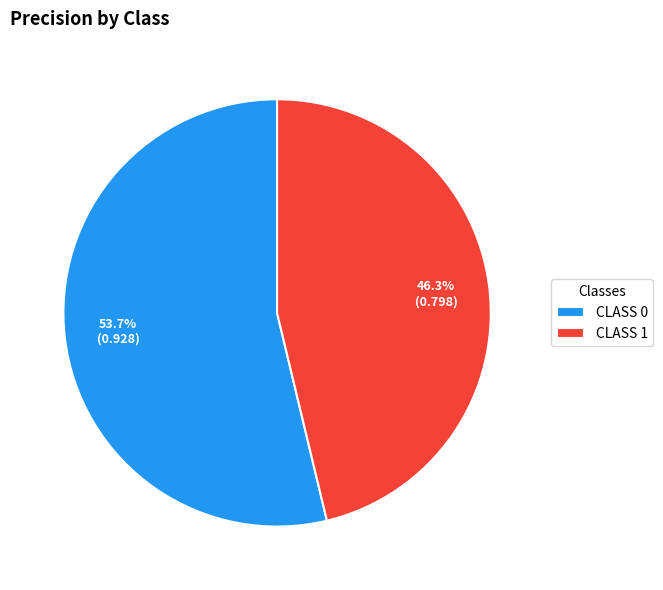

Do CLASS 0 and CLASS 1 together represent more than half of the pie?

Yes